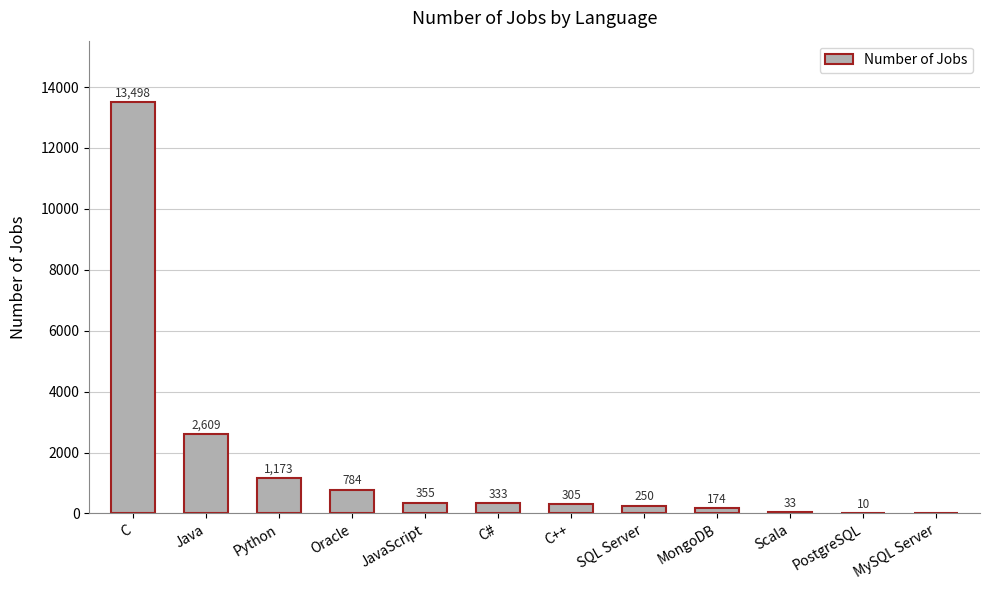

What is the maximum value shown in the chart?

13498